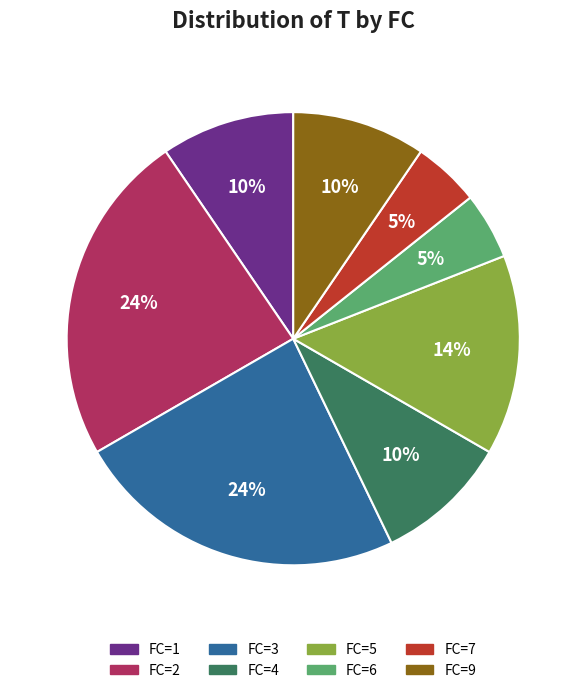

True or false: FC=3 accounts for 24% of the total.

True